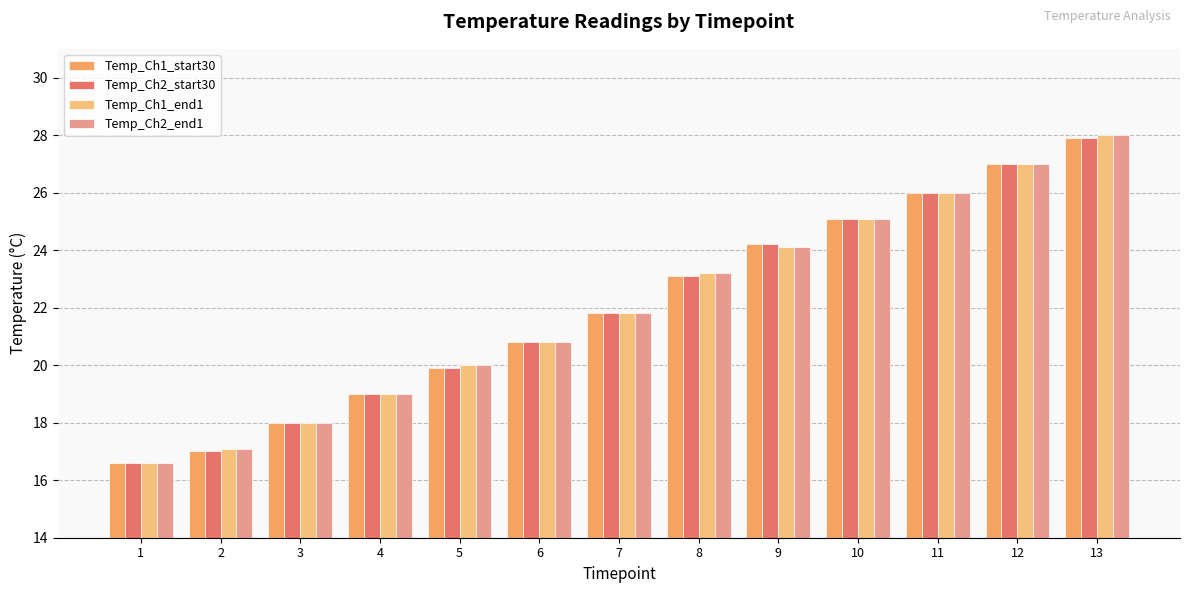

What is the minimum value for Temp_Ch1_end1?

16.6